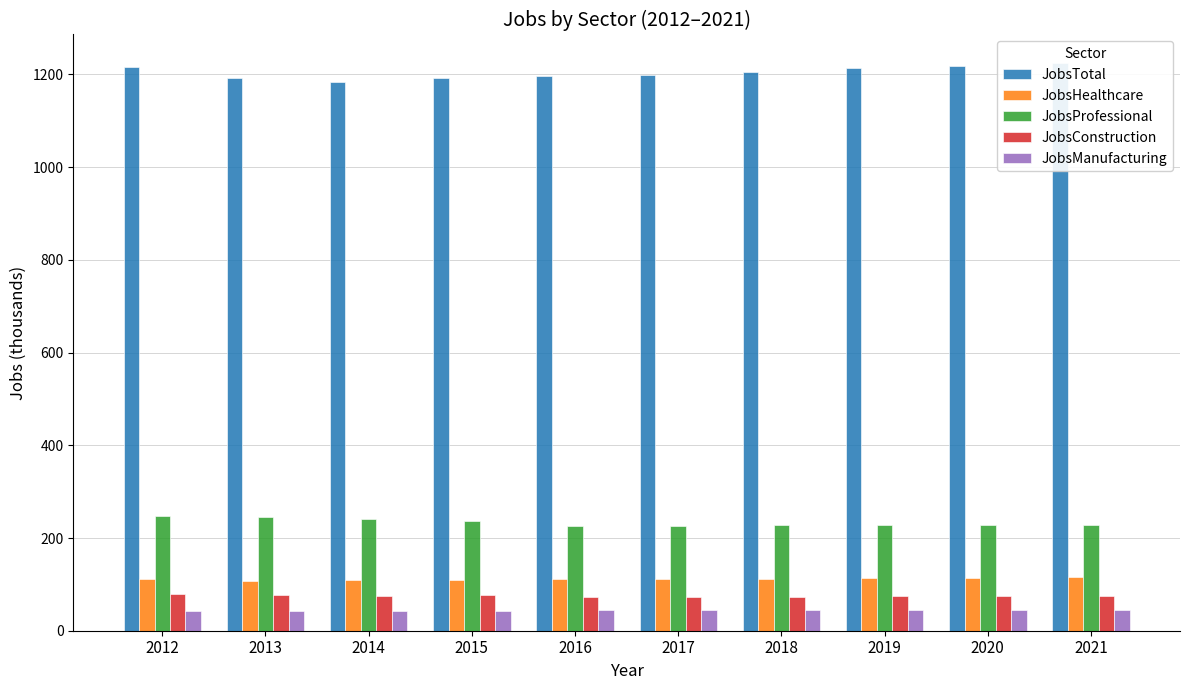

What are all the series names shown in the legend?

JobsTotal, JobsHealthcare, JobsProfessional, JobsConstruction, JobsManufacturing